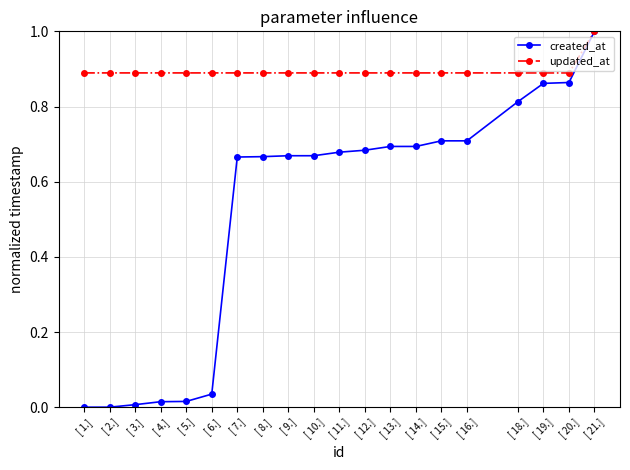

What is the total value across all series at [ 20.]?

1.8